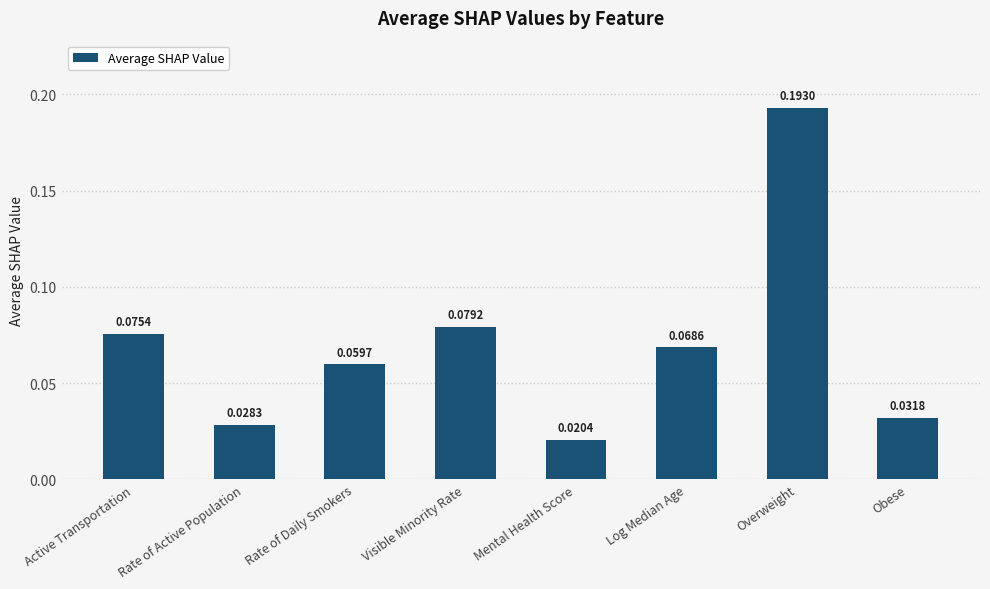

Between Visible Minority Rate and Rate of Daily Smokers, which is larger?

Visible Minority Rate